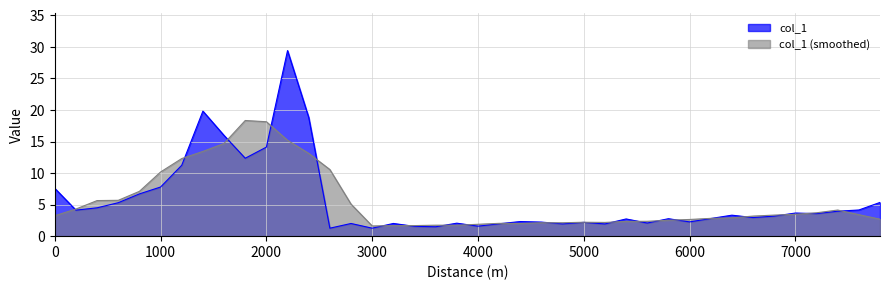

What is the total value across all series at 7000?

7.1